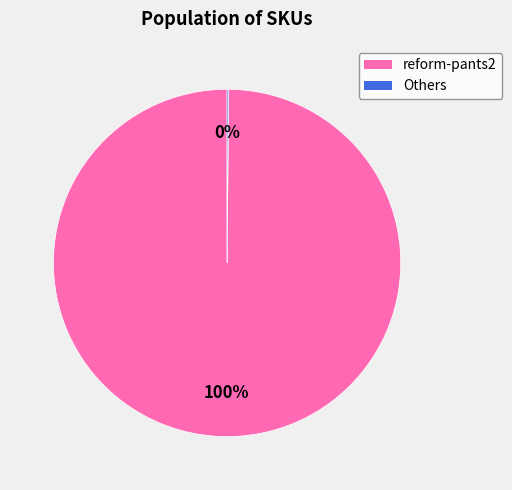

Is there any slice that represents more than half of the pie?

Yes